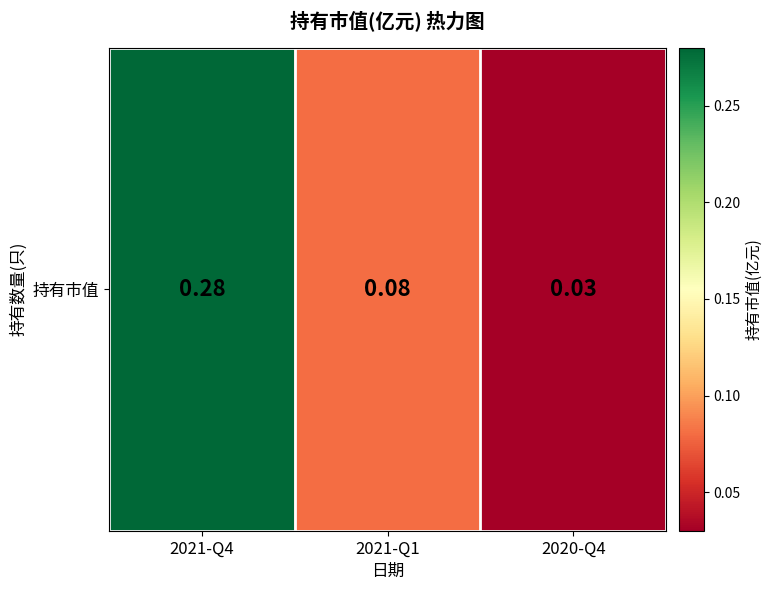

What is the difference between the maximum and minimum values?

0.2